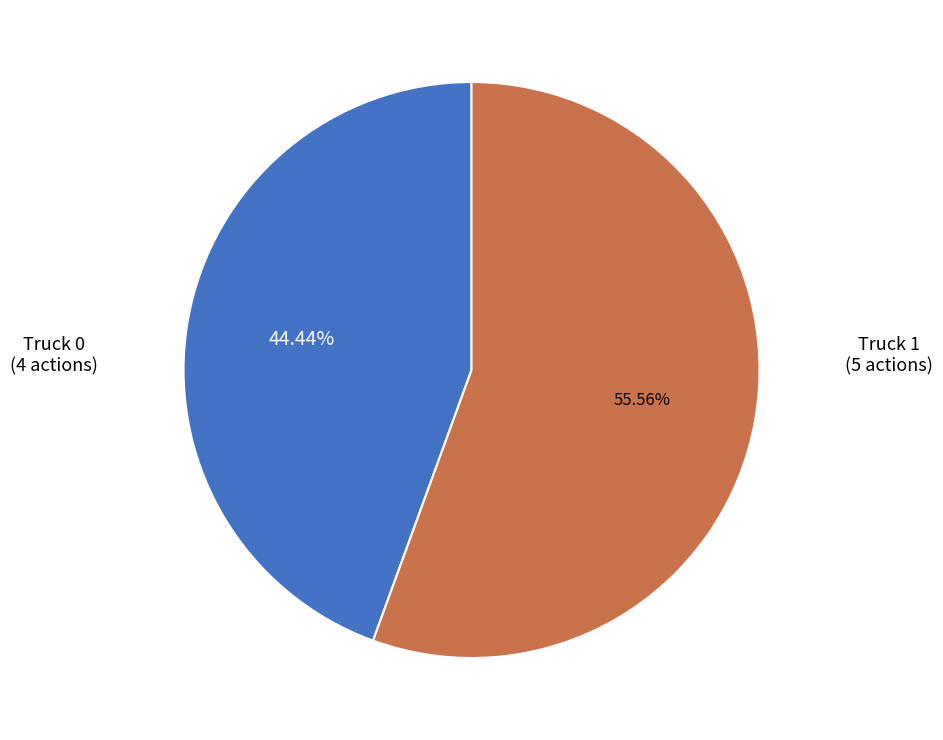

Is there a majority slice in this chart?

Yes